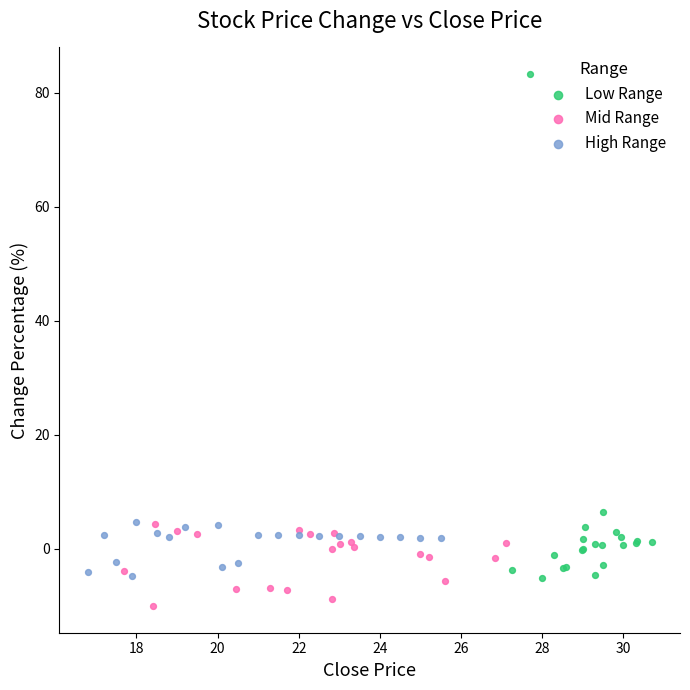

Which series reaches the maximum Y coordinate?

Low Range